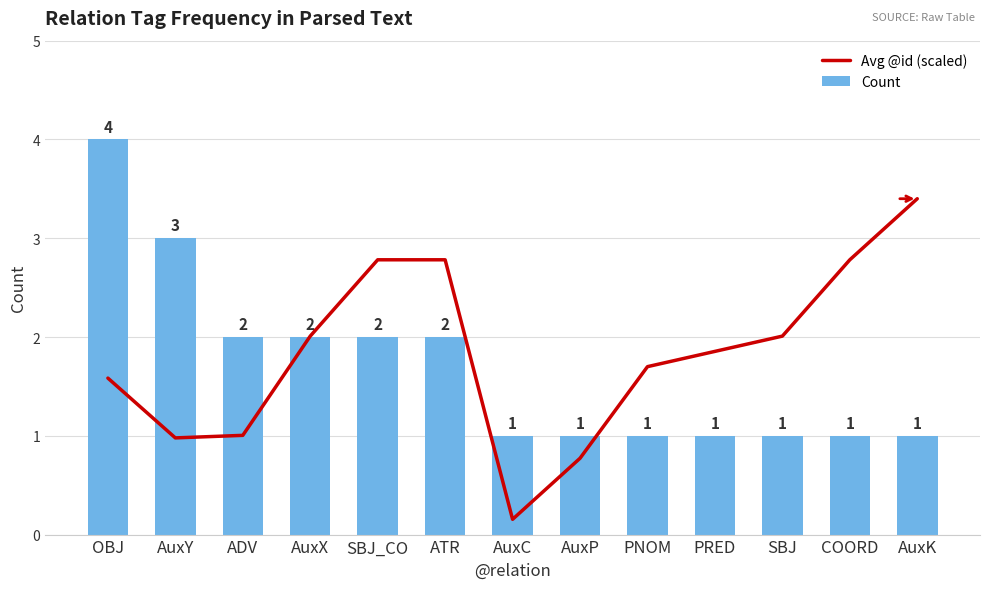

What value does the Avg @id (scaled) series have at SBJ?

2.0